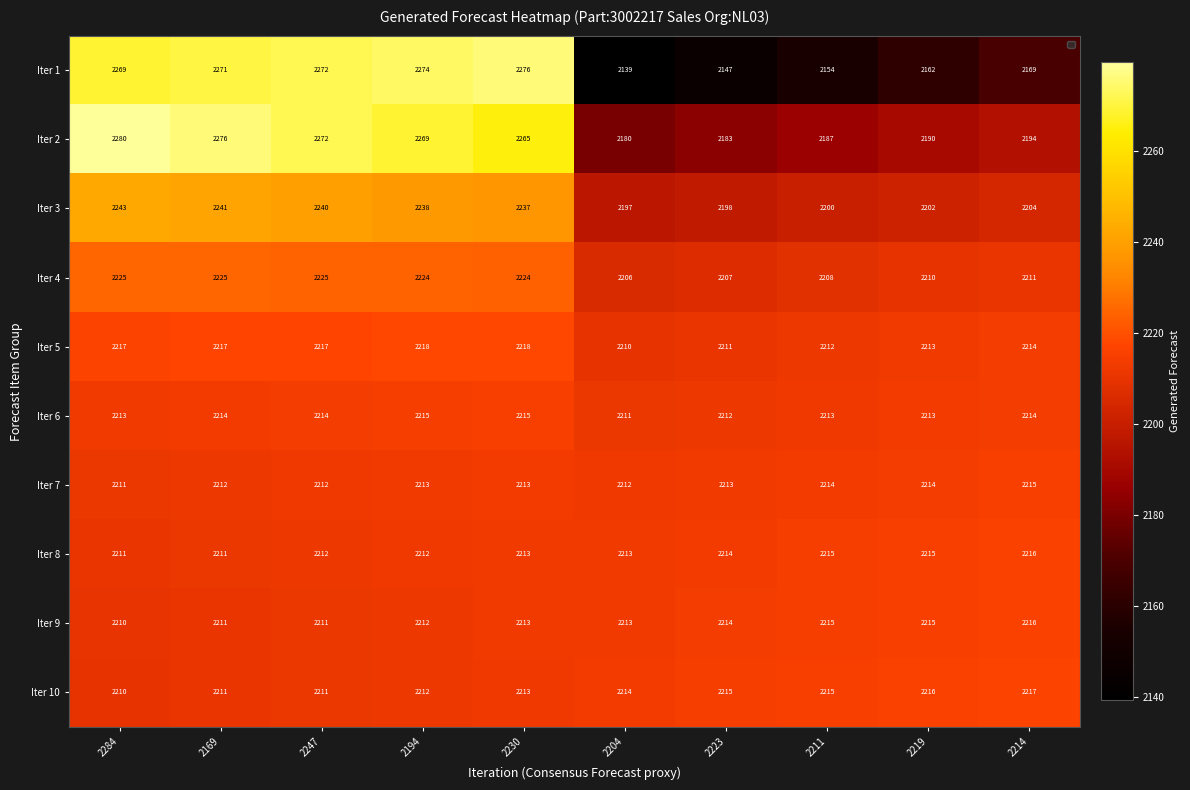

Between 2204 and 2219, which series saw the biggest shift?

Iter 1